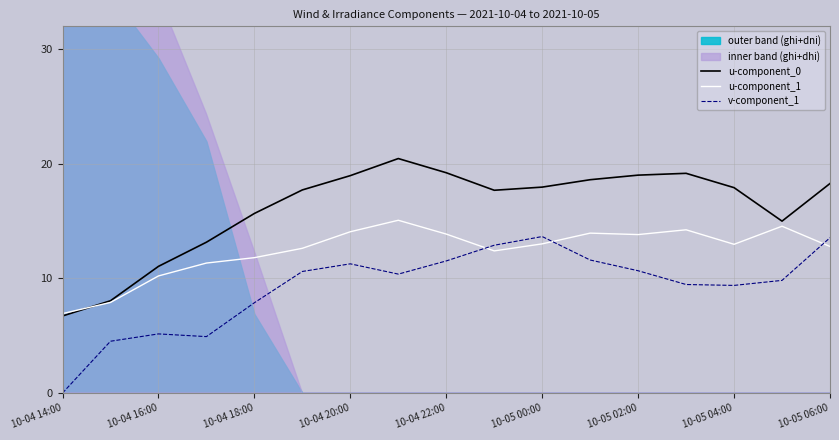

What is the difference between the highest and lowest values at 13?

9.7